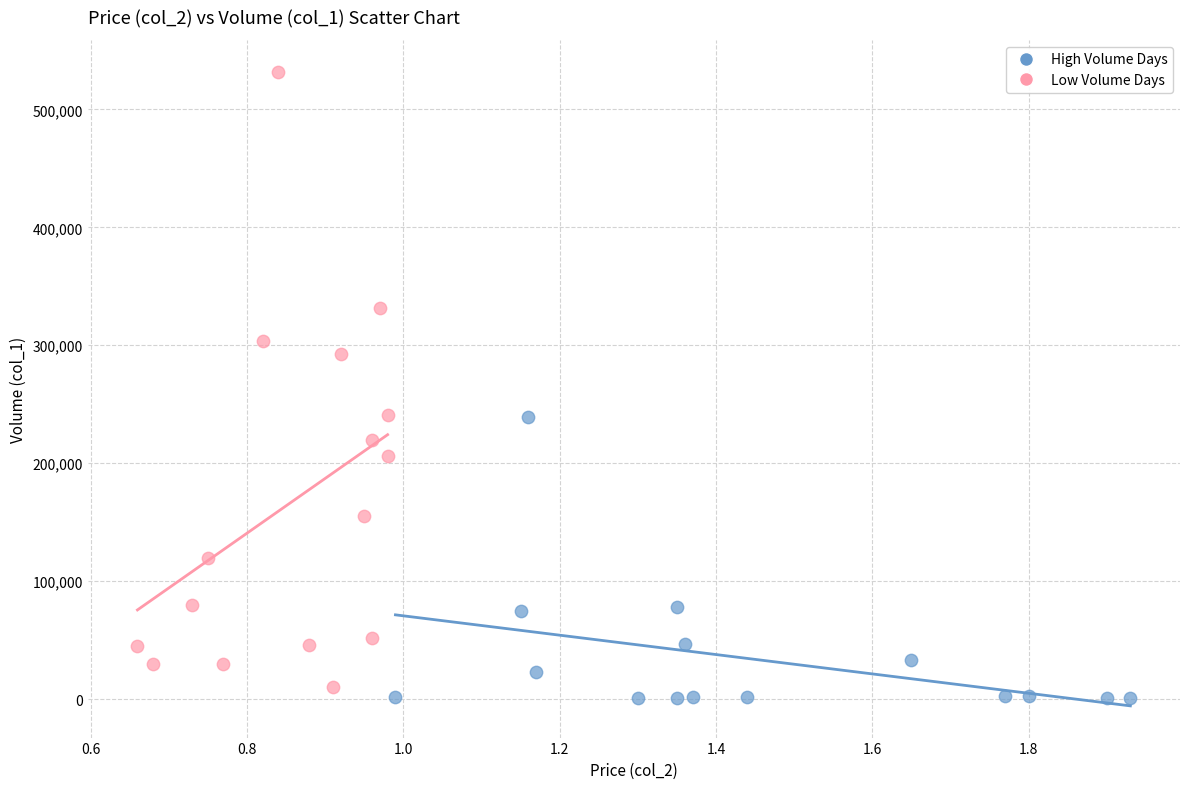

Which series has the largest Y range (max minus min)?

Low Volume Days